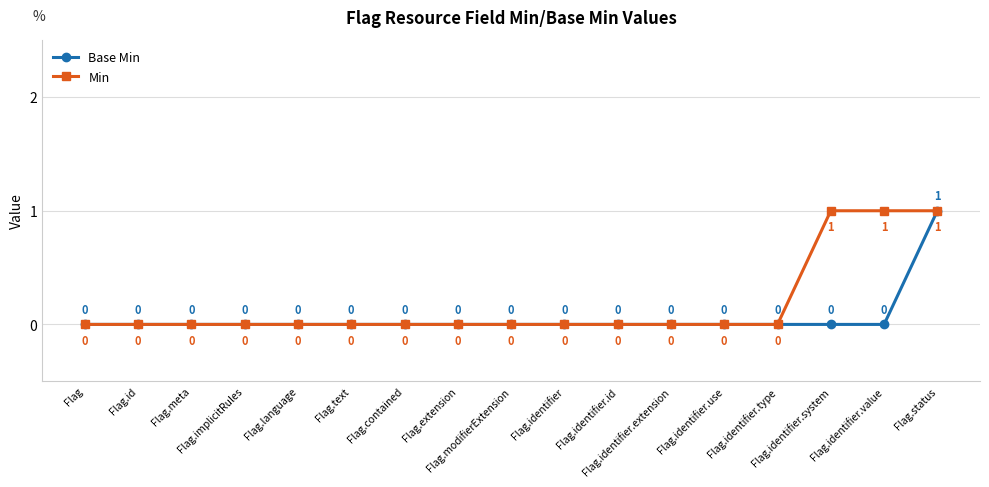

Count the Base Min values in the range 0 to 1.

17